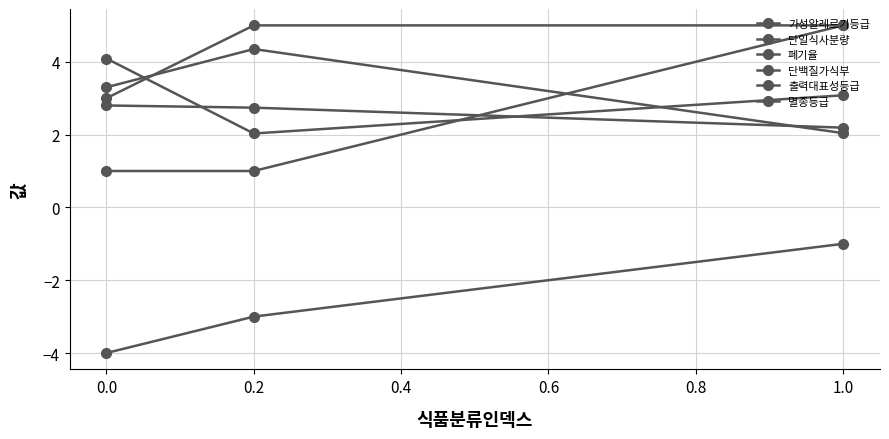

Count the number of categories in the chart.

3